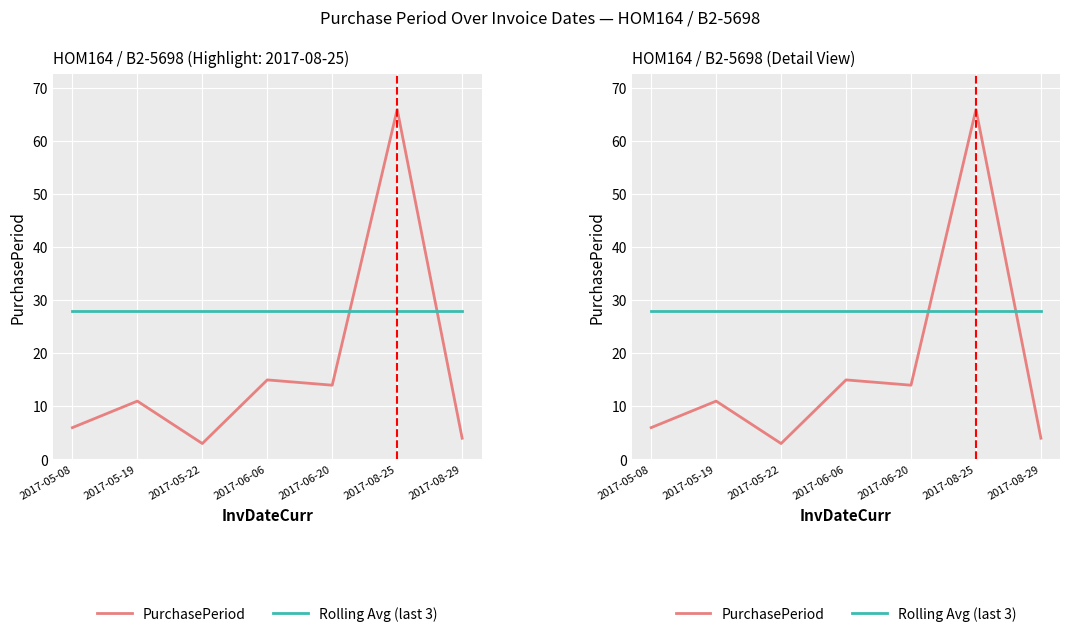

True or false: Rolling Avg (last 3) has more than 0 points higher than both neighbors.

False